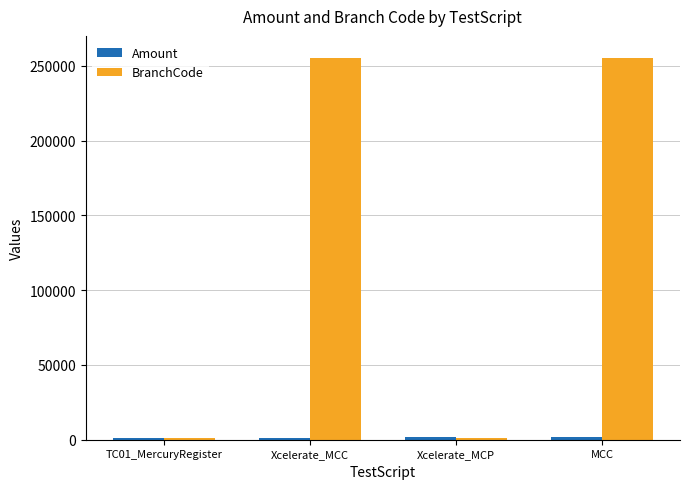

The BranchCode series shows 255005 at Xcelerate_MCC. True or false?

True